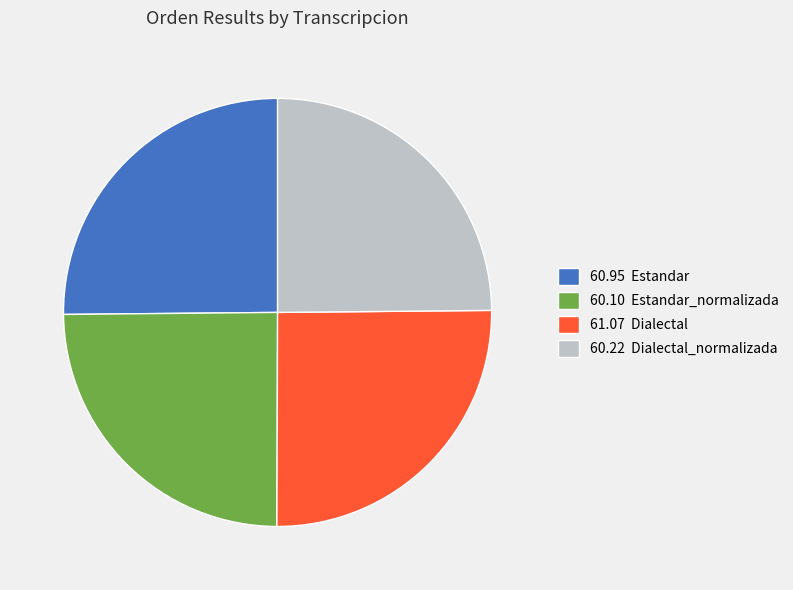

Approximately how many times larger is the value at 60.95 Estandar compared to 61.07 Dialectal?

1.0